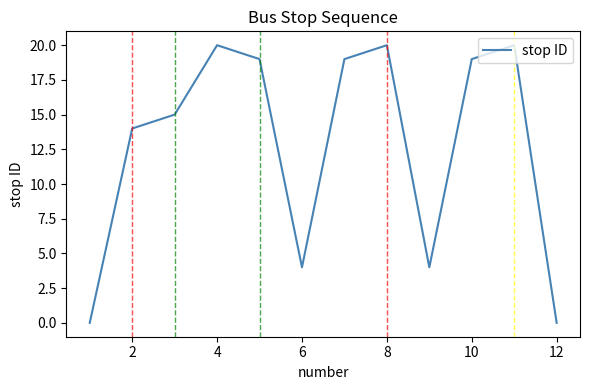

What is the difference between the maximum and minimum values?

20